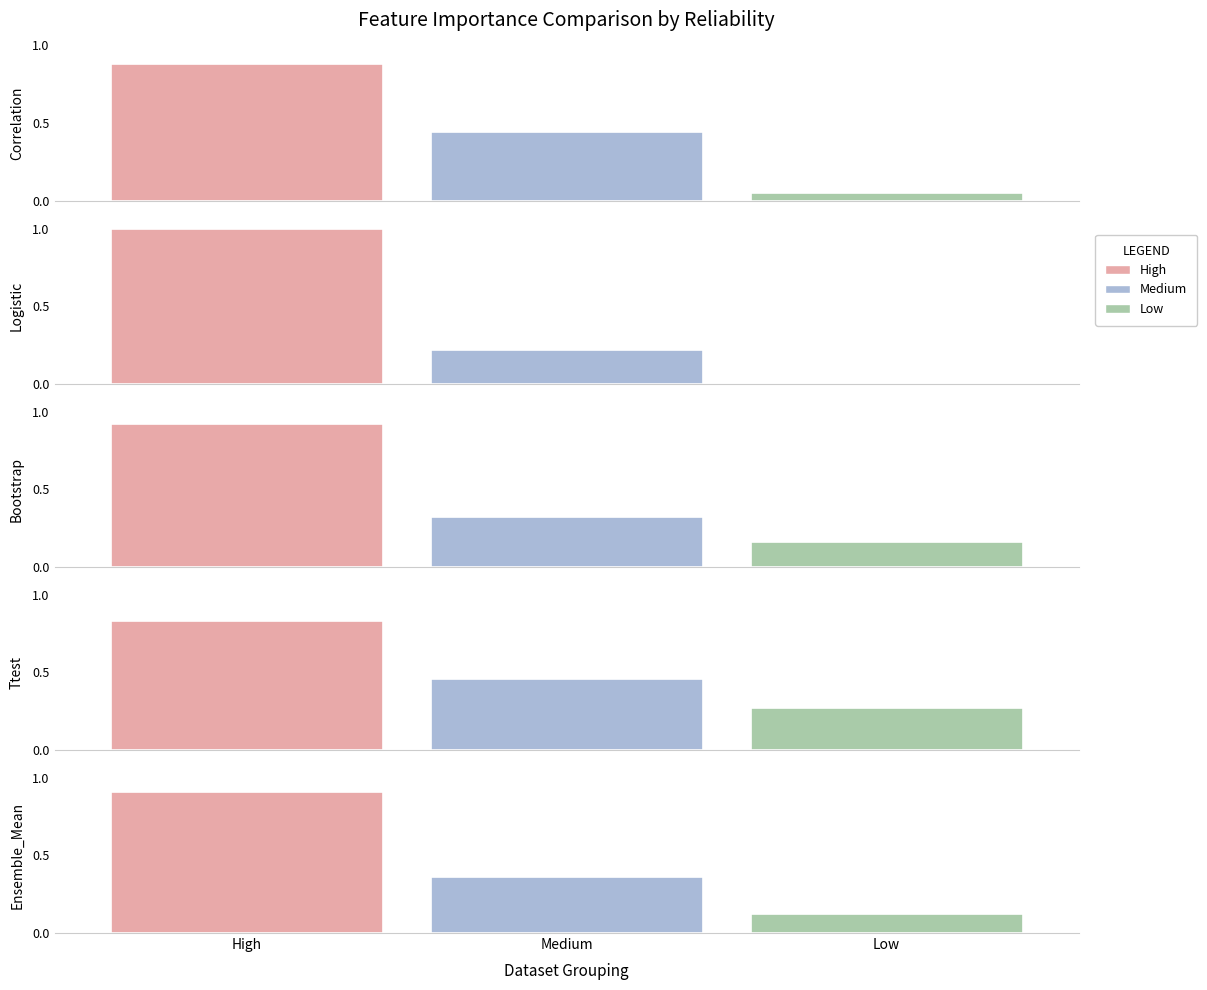

Which series has the largest total across all categories?

Ttest